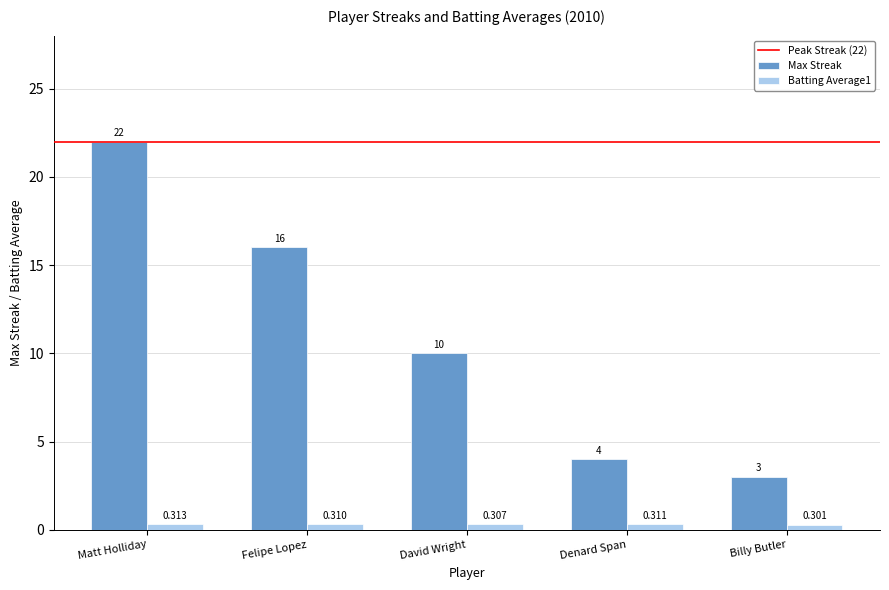

Which series has the largest range (max minus min)?

Max Streak